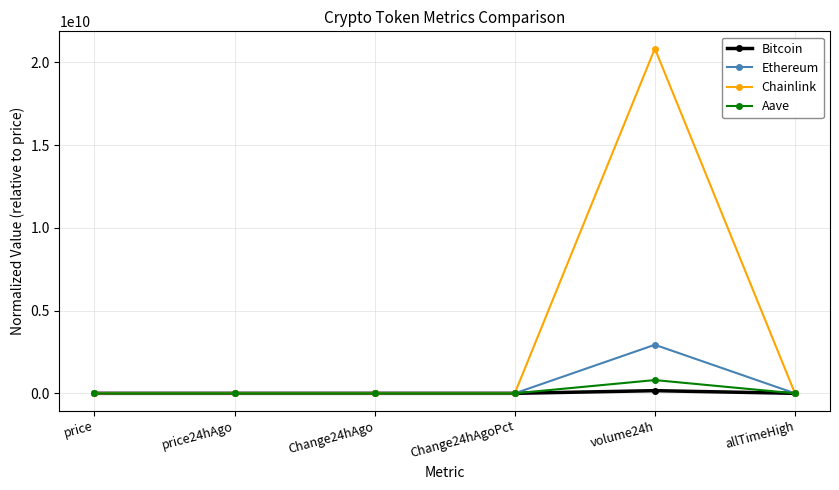

True or false: Chainlink has more than 2 interior local peaks.

False